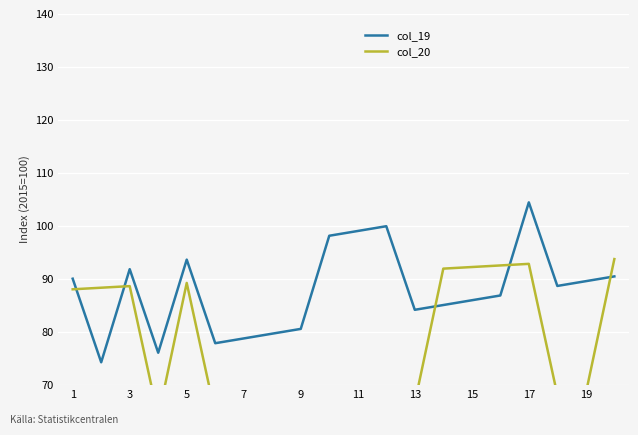

How many series are shown in this chart?

2